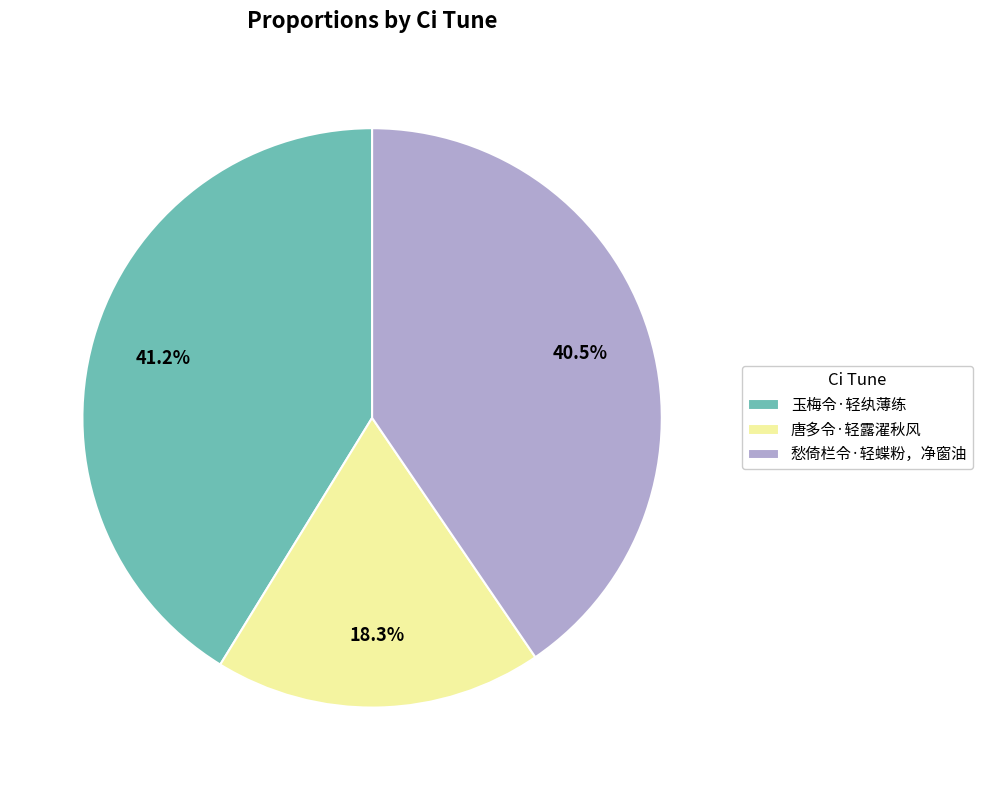

Which slice is the largest?

玉梅令·轻纨薄练